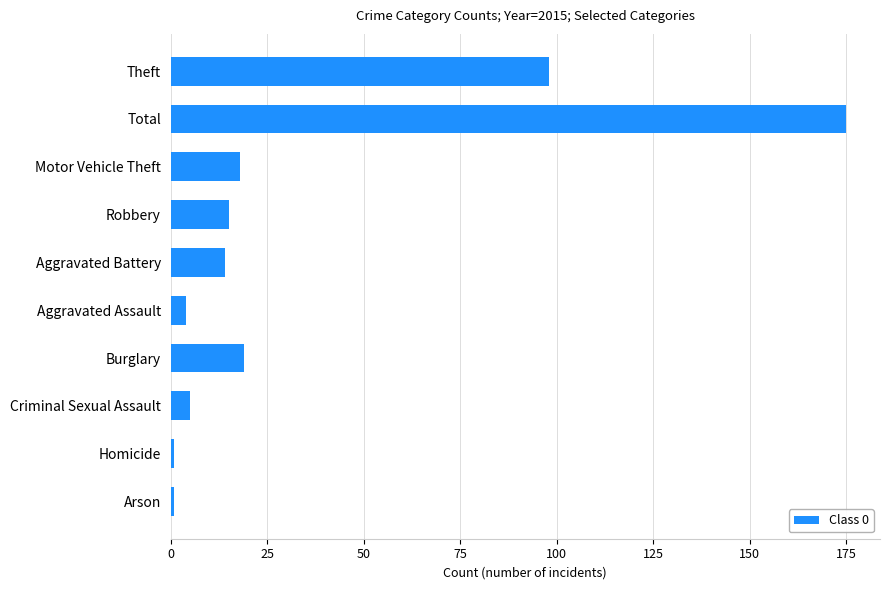

Which label corresponds to the largest value in the chart?

Total